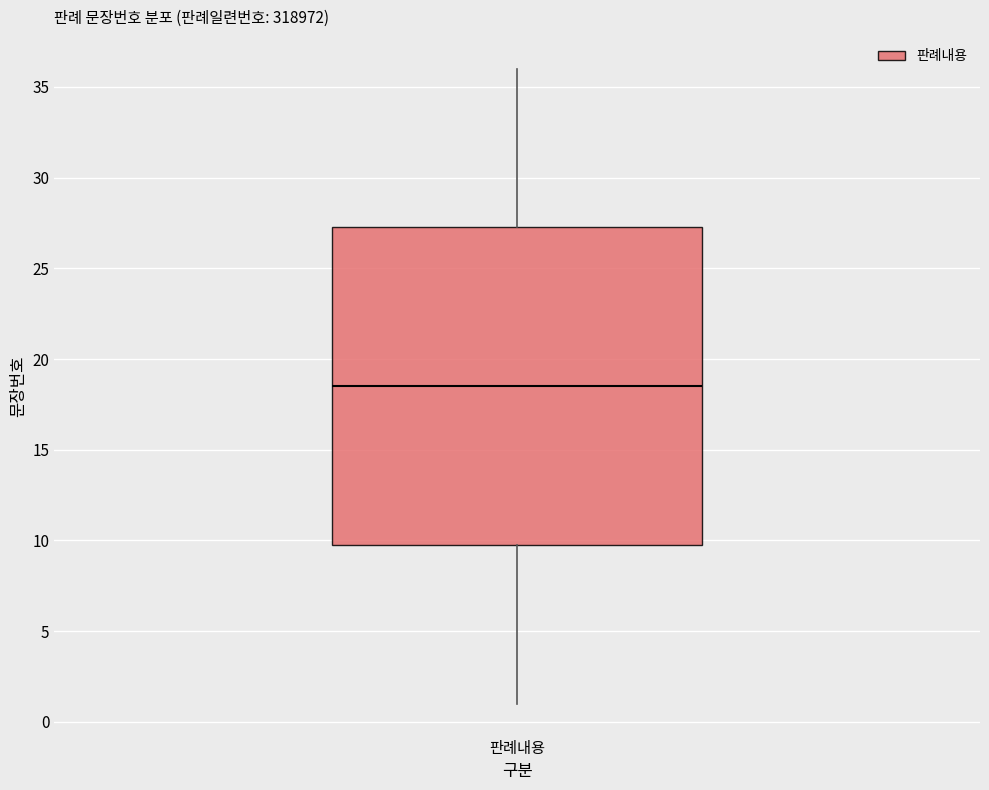

Where is the upper edge of the box for 판례내용 on the y-axis? The values are not printed on the chart, so give them approximately, as read against the axis.

27.5